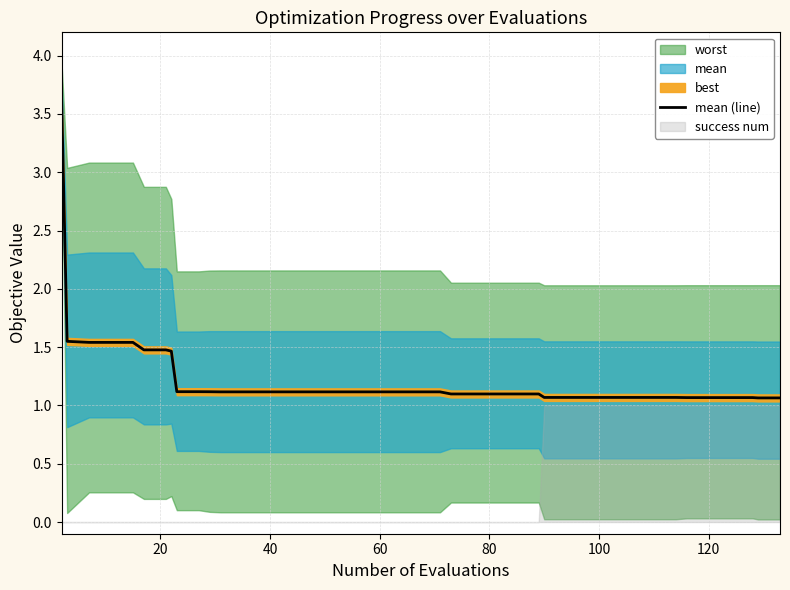

Reading right to left, what are all the values shown in this chart?

1.1	1.1	1.1	1.1	1.1	1.1	1.1	1.1	1.1	1.1	1.1	1.1	1.1	1.1	1.1	1.1	1.1	1.1	1.1	1.1	1.1	1.1	1.1	1.1	1.1	1.1	1.1	1.1	1.1	1.1	1.1	1.1	1.5	1.5	1.5	1.5	1.5	1.5	1.5	3.6